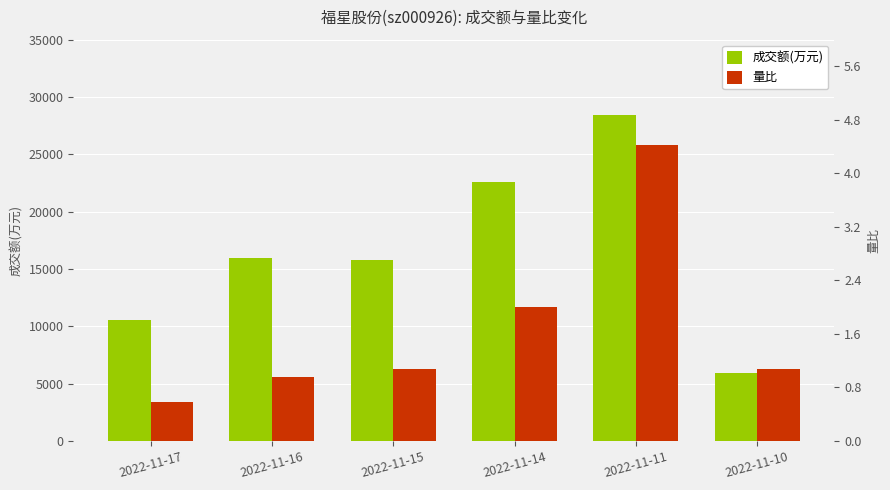

Where is 成交额(万元) nearest to the value 17202?

2022-11-16